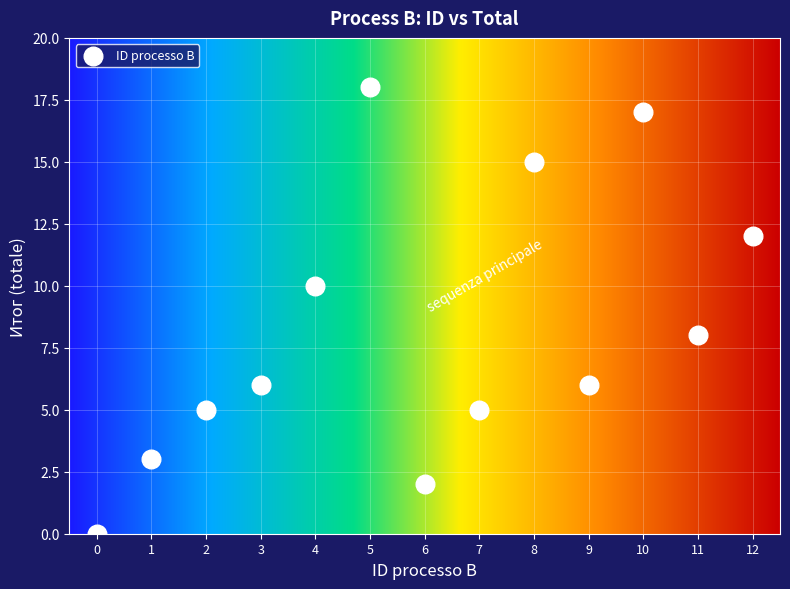

What is the range of Y values (max minus min)?

18